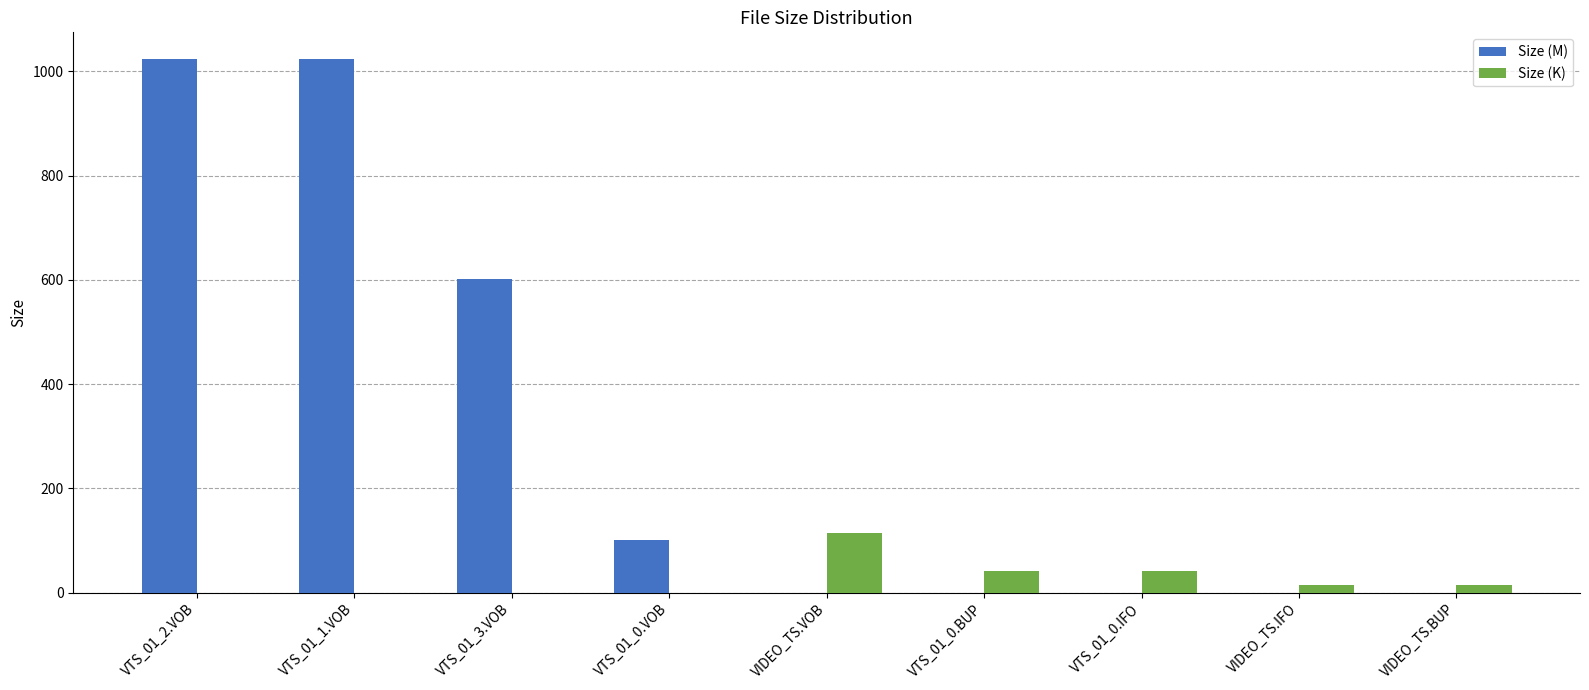

Where does the Size (K) series first go above 14?

VIDEO_TS.VOB